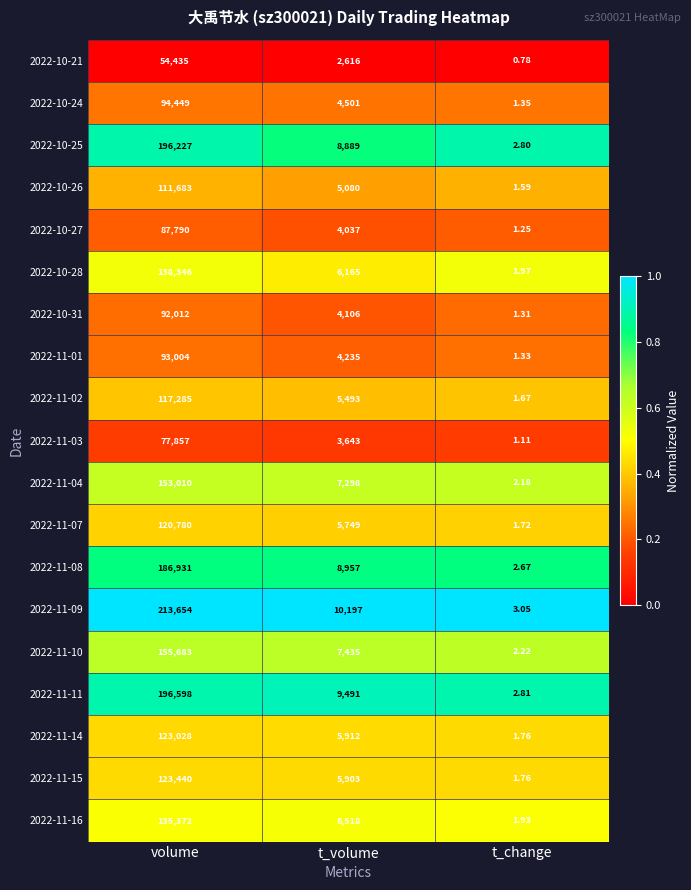

Rank the series by their maximum value, from lowest to highest.

2022-10-21, 2022-11-03, 2022-10-27, 2022-10-31, 2022-11-01, 2022-10-24, 2022-10-26, 2022-11-02, 2022-11-07, 2022-11-14, 2022-11-15, 2022-11-16, 2022-10-28, 2022-11-04, 2022-11-10, 2022-11-08, 2022-10-25, 2022-11-11, 2022-11-09